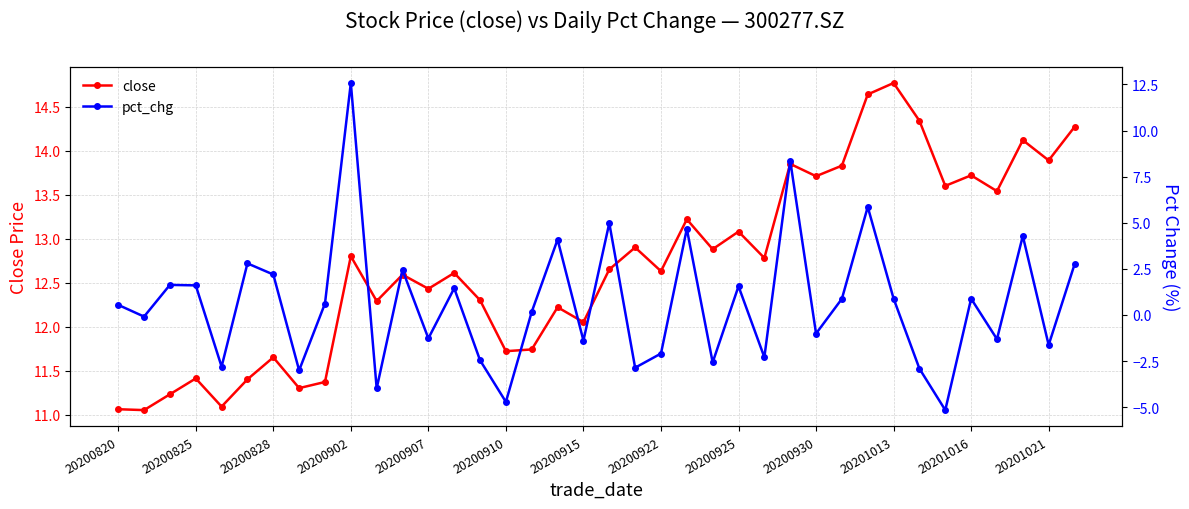

The value of close at 20200910 is 7.7. True or false?

False